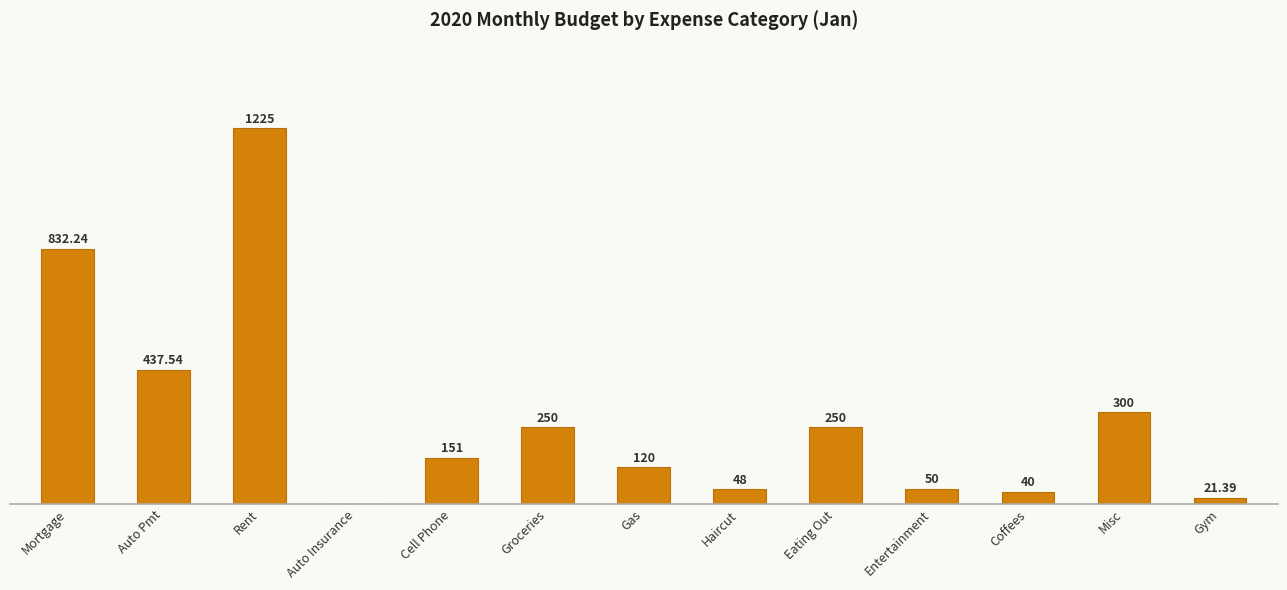

Are the bars horizontal?

No